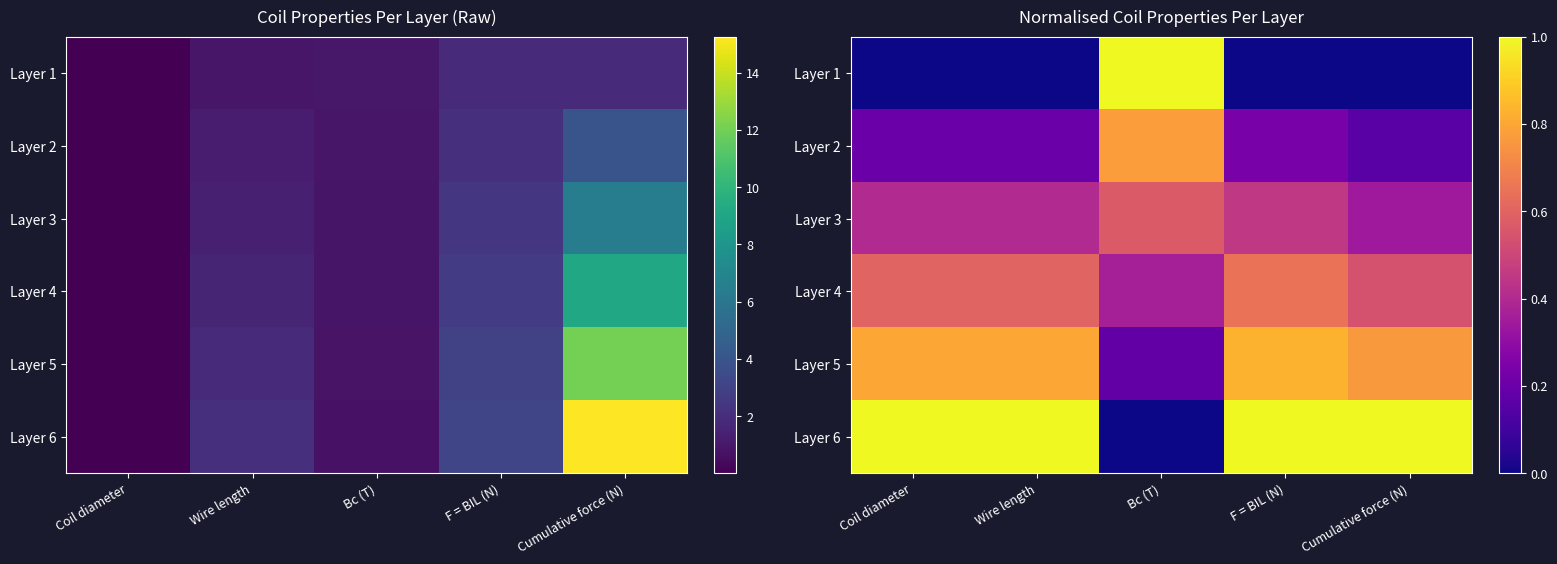

What is the difference between the Layer 2 values at Wire length and Bc (T)?

0.6